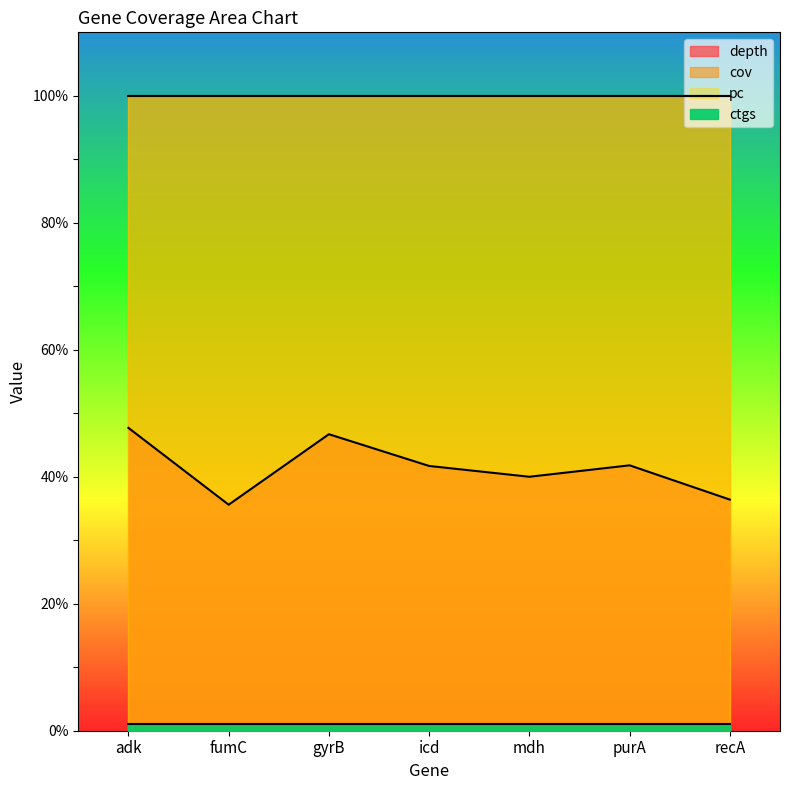

What is the approximate value of pc at icd?

100.0